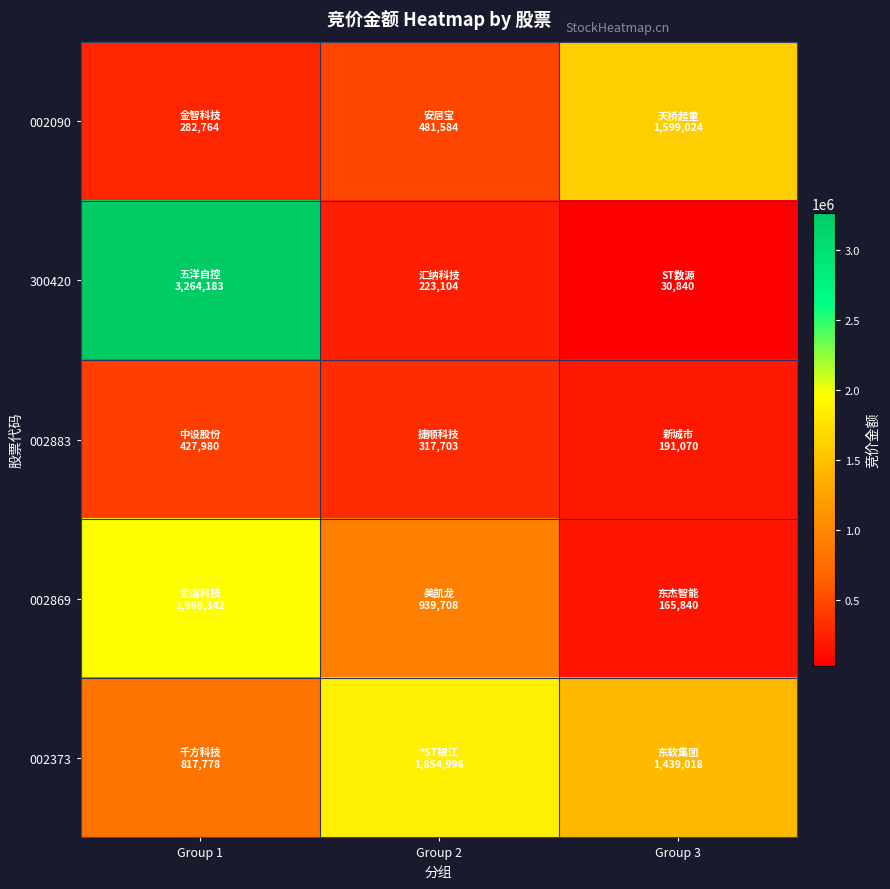

At which category is the sum across all series the highest?

Group 1